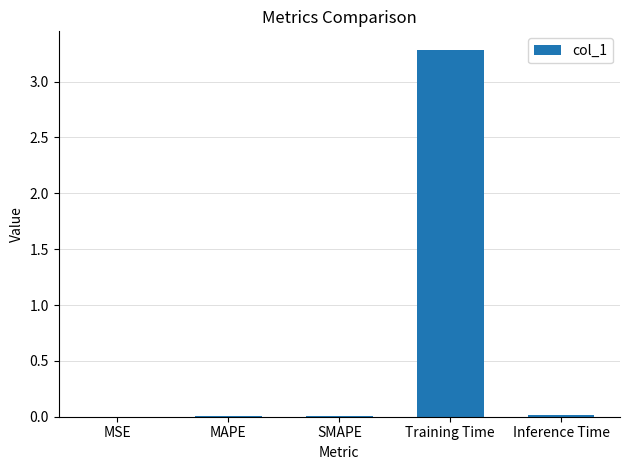

Which has a higher value, MAPE or Training Time?

Training Time